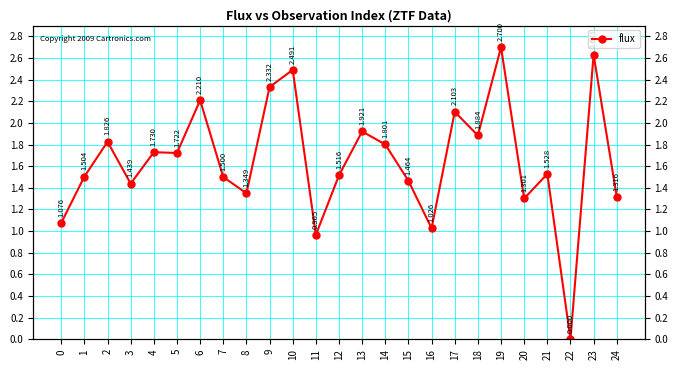

True or false: the data shows 1.7 at 4.

True